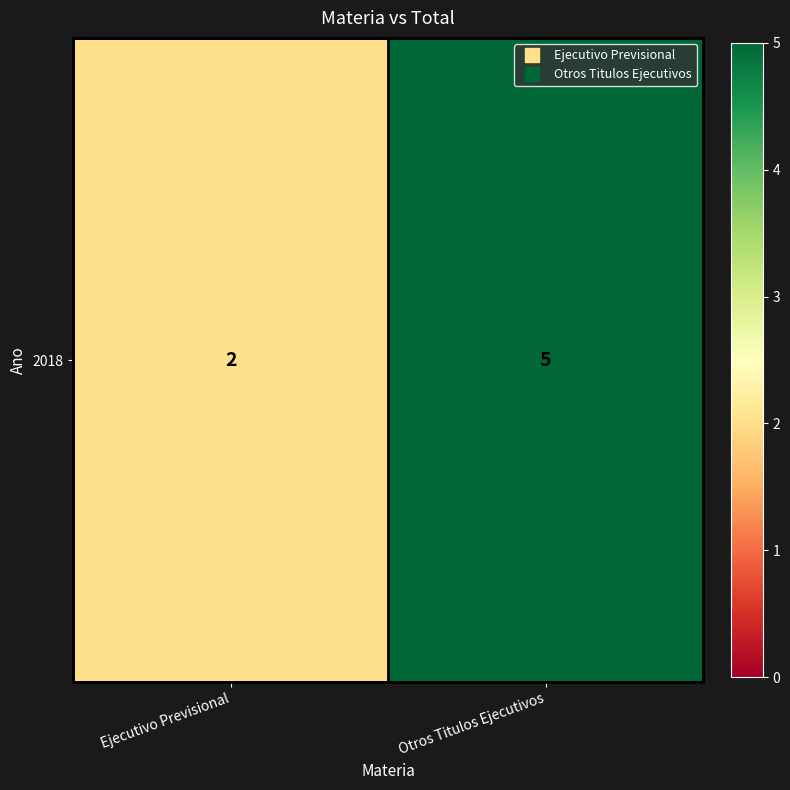

What is the smallest value displayed?

2